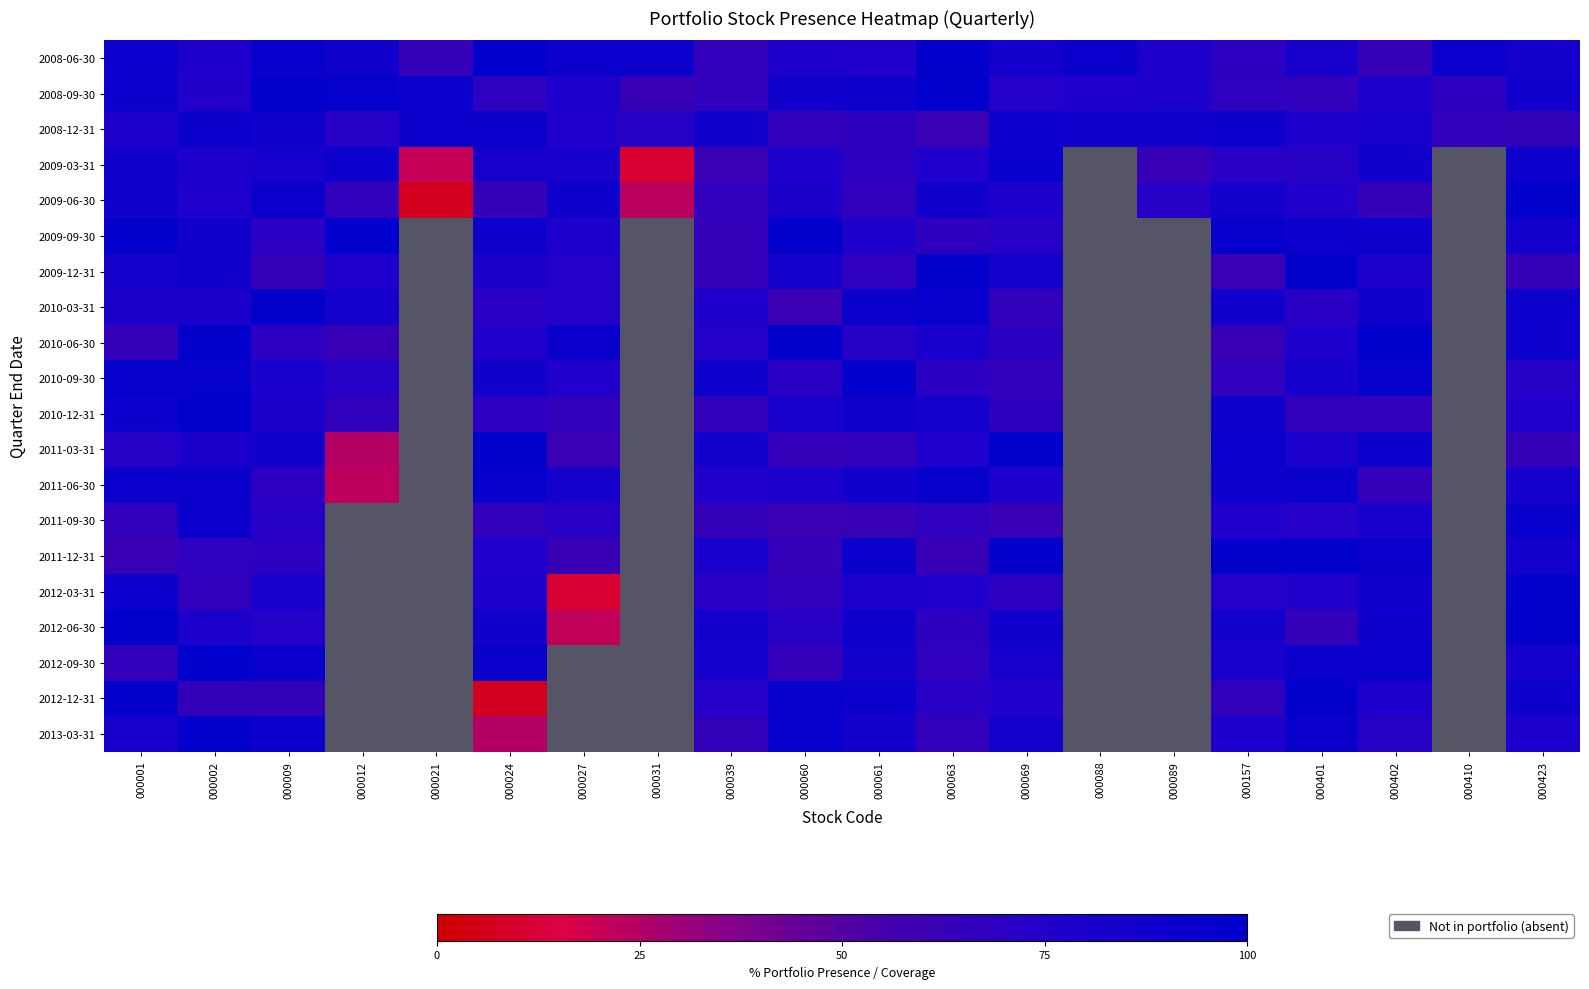

How many categories are shown in the chart?

20